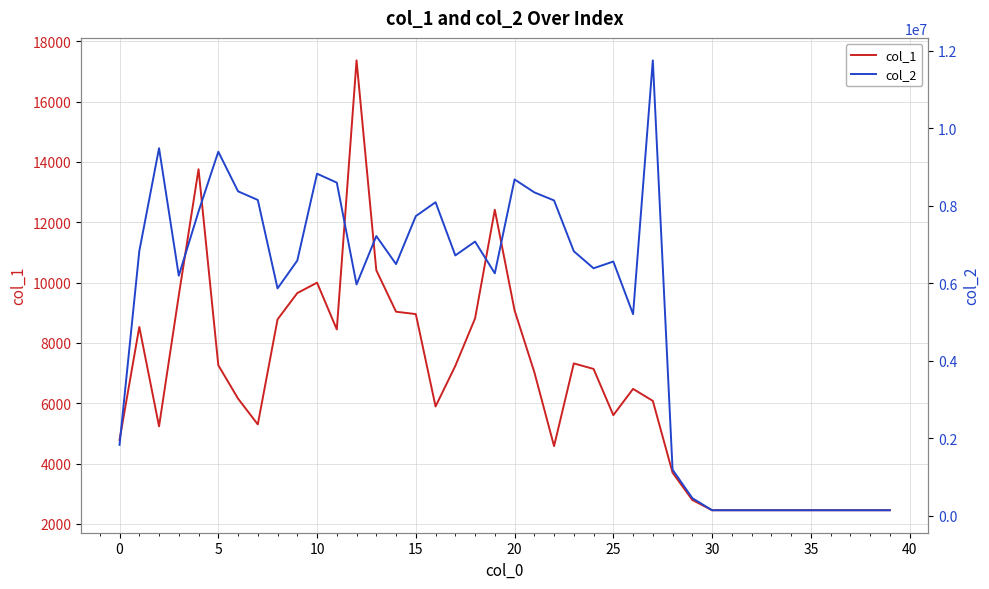

What value does the col_1 series have at 30, to the nearest 50?

2450